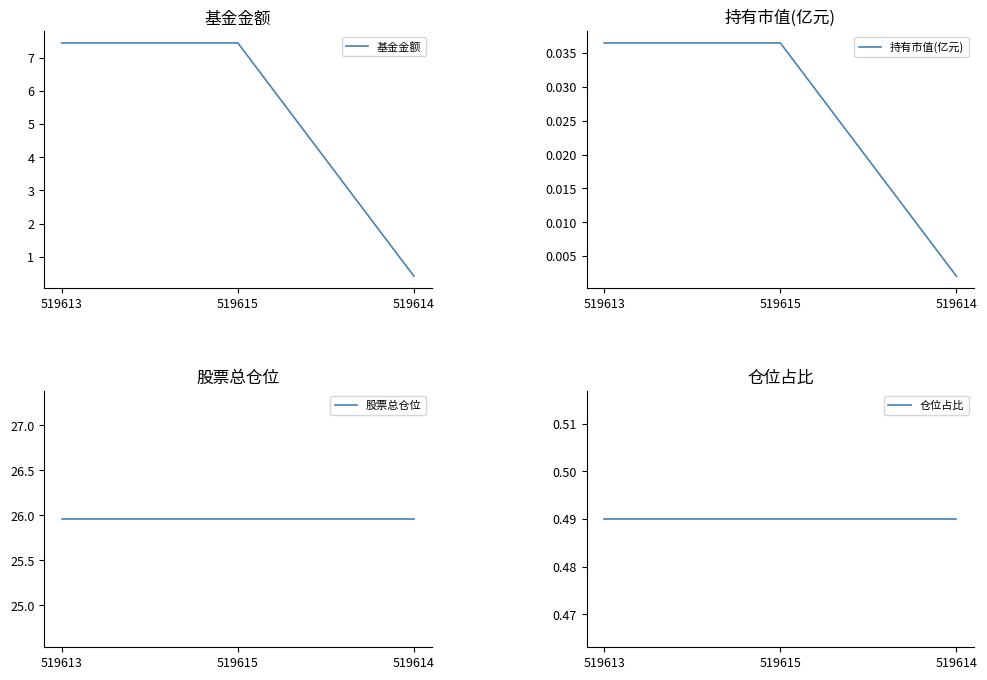

The value of 基金金额 at 519613 is 7.4. True or false?

True